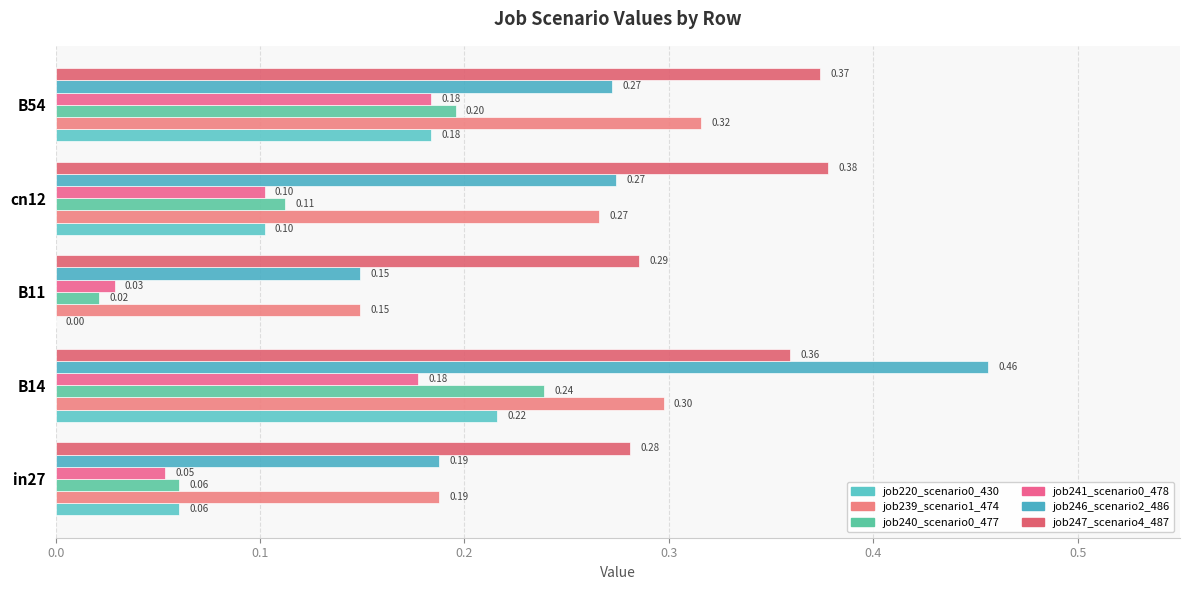

Rank the series by their maximum value, from highest to lowest.

job246_scenario2_486, job247_scenario4_487, job239_scenario1_474, job240_scenario0_477, job220_scenario0_430, job241_scenario0_478